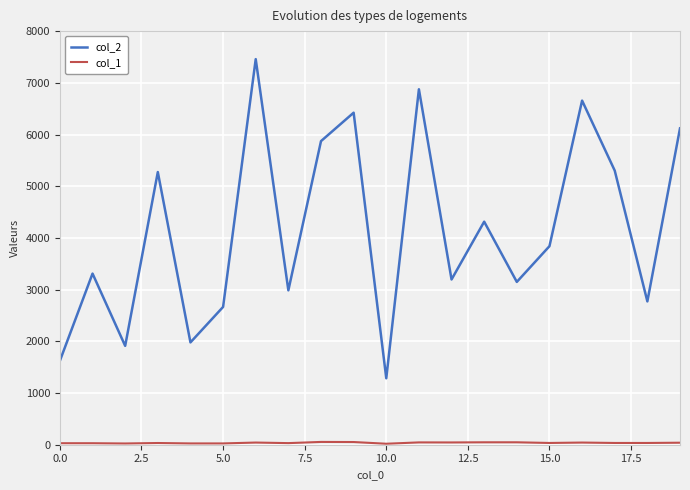

Which series has the widest spread of values?

col_2